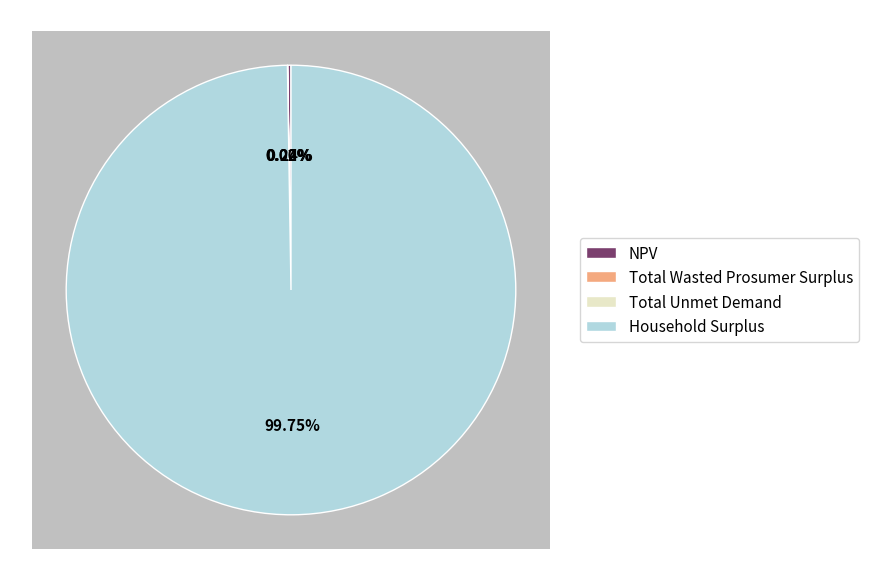

Between Total Unmet Demand and NPV, which is larger?

NPV